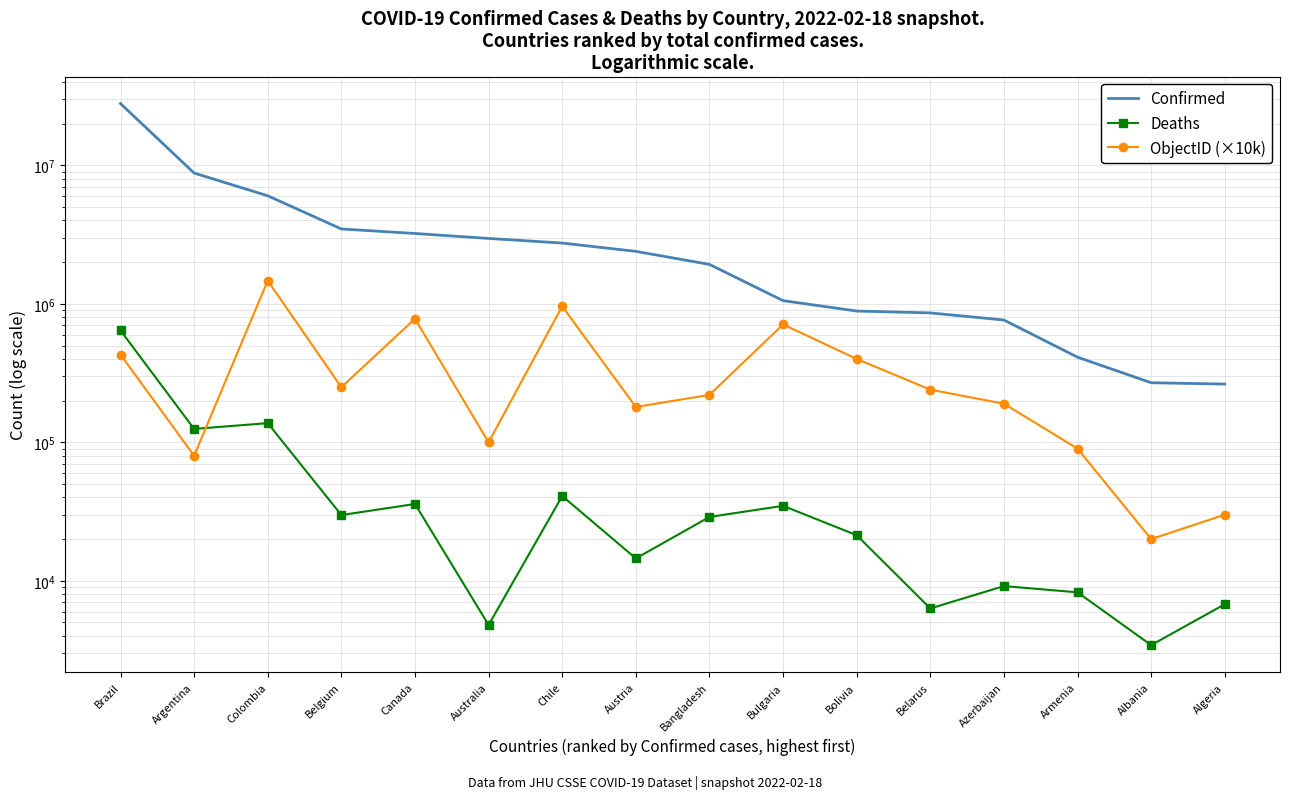

What is the label of the 1st point from the right?

Algeria